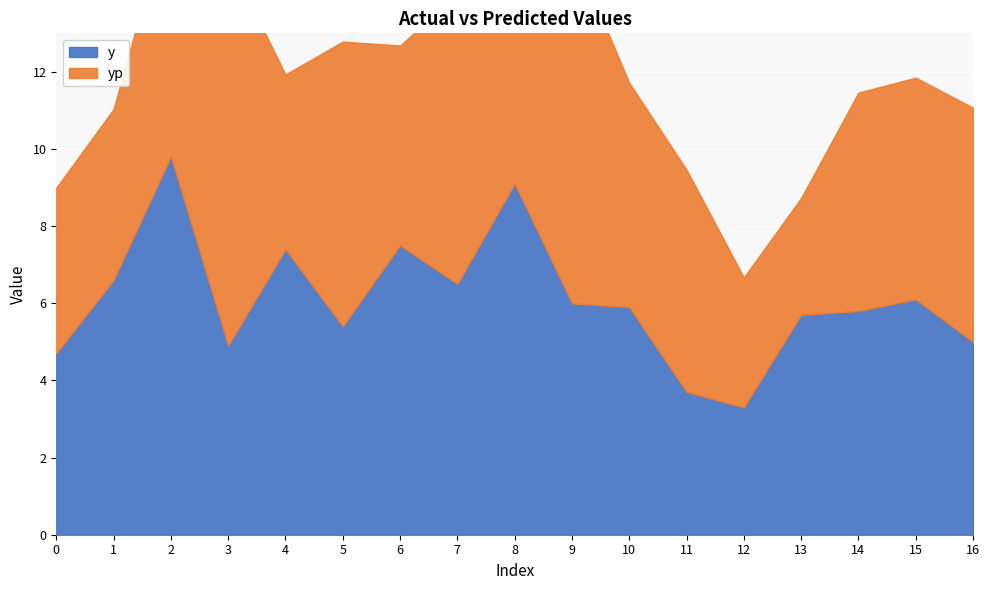

Between 0 and 10, which is larger?

10